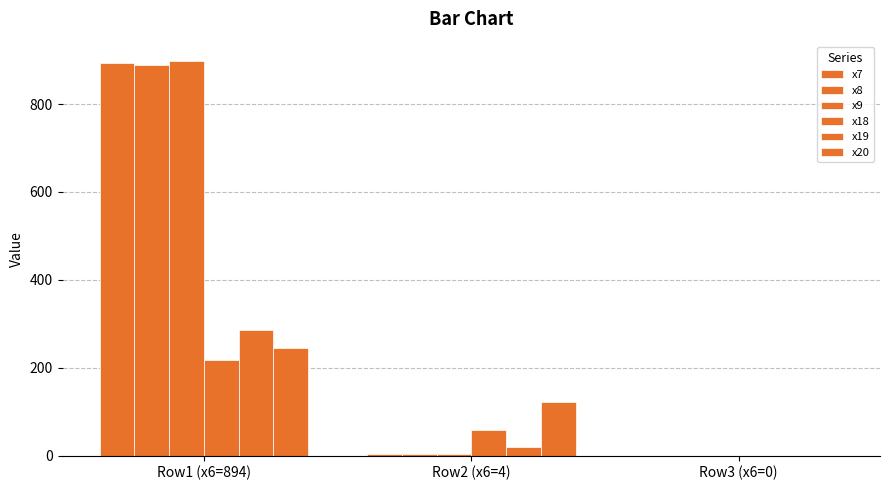

The x18 series shows 217 at Row1 (x6=894). True or false?

True